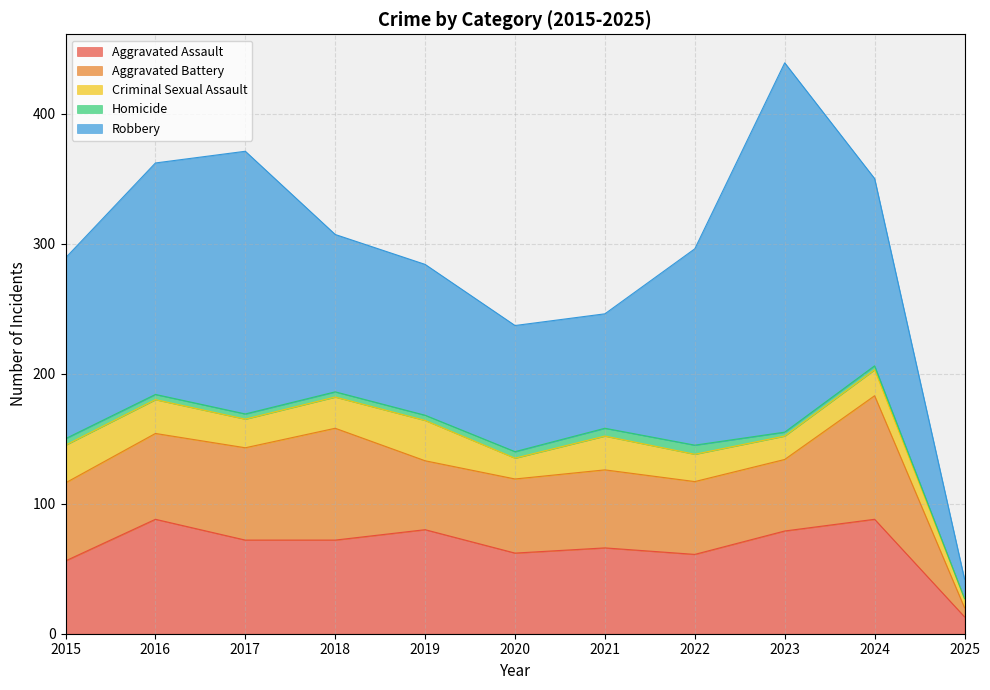

At which label is Robbery closest to 149?

2022